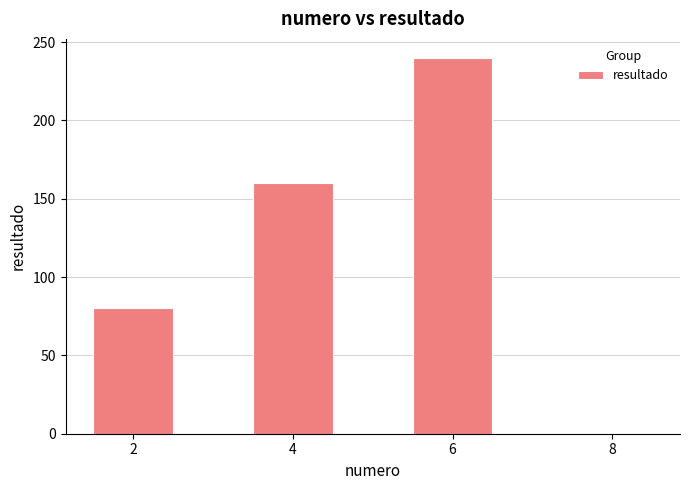

What is the sum of all values?

480